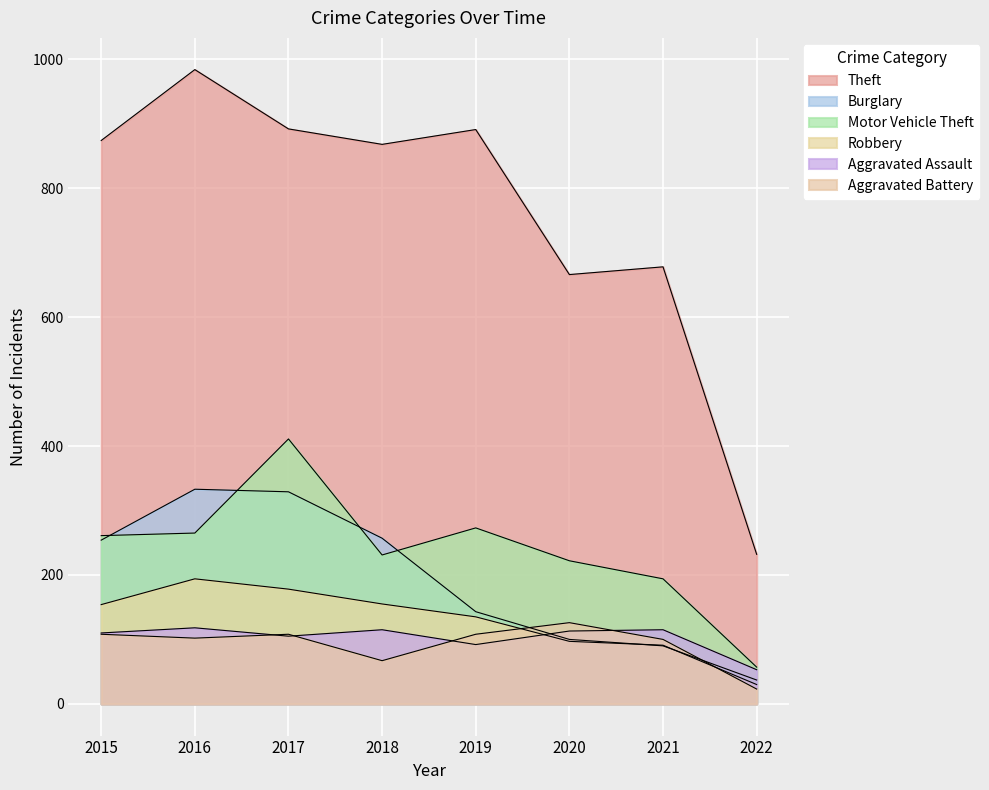

Reading left to right, transcribe all the data shown in this chart.

Theft: 874	984	892	868	891	666	678	232
Burglary: 254	333	329	257	143	100	90	37
Motor Vehicle Theft: 261	265	411	231	273	222	194	57
Robbery: 154	194	178	155	135	97	91	30
Aggravated Assault: 110	118	105	115	92	113	115	53
Aggravated Battery: 108	102	108	67	108	126	100	23